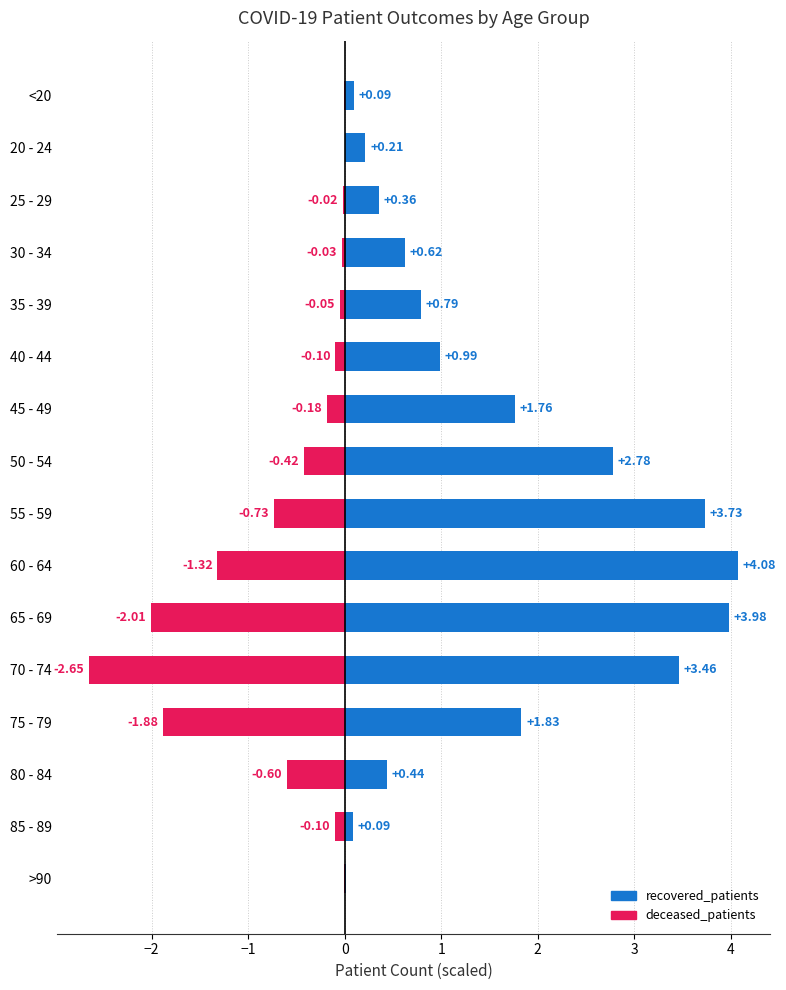

What is the maximum value for recovered_patients?

4.1